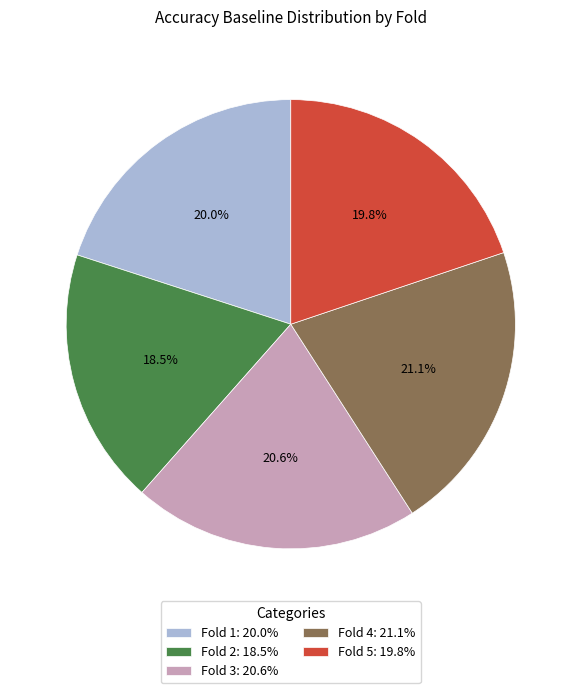

Is Fold 2: 18.5% the majority of the pie?

No